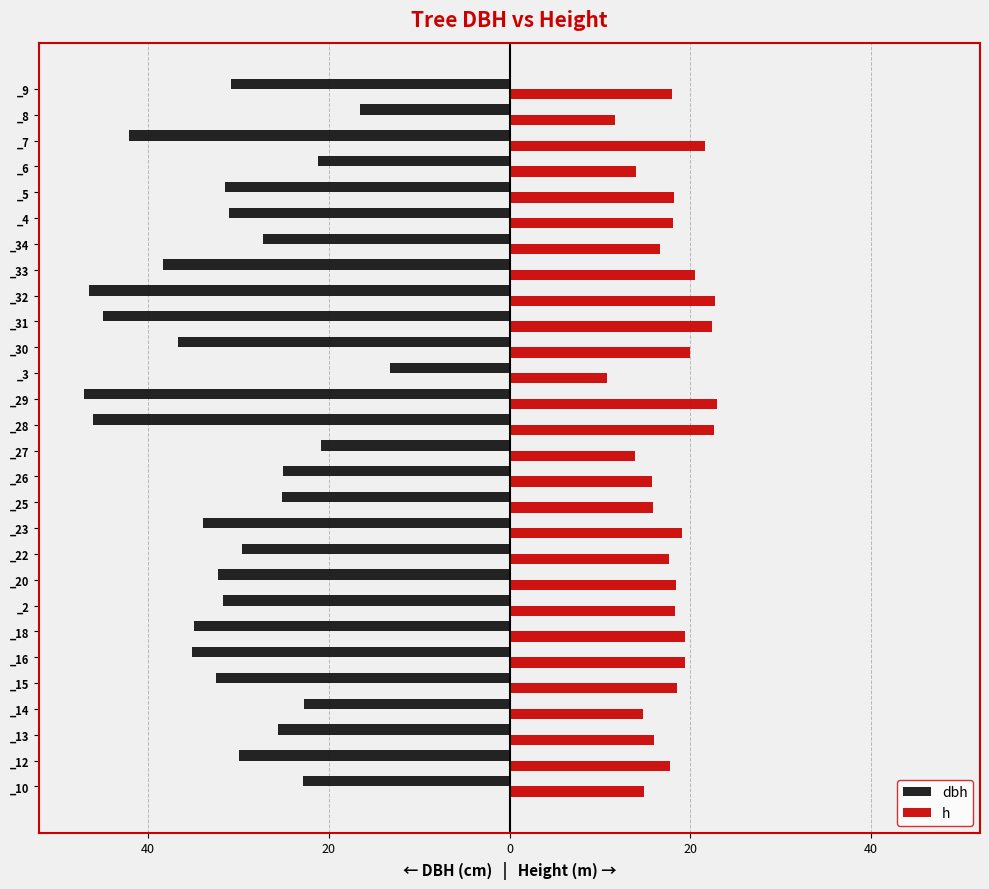

What are all the series names shown in the legend?

dbh, h